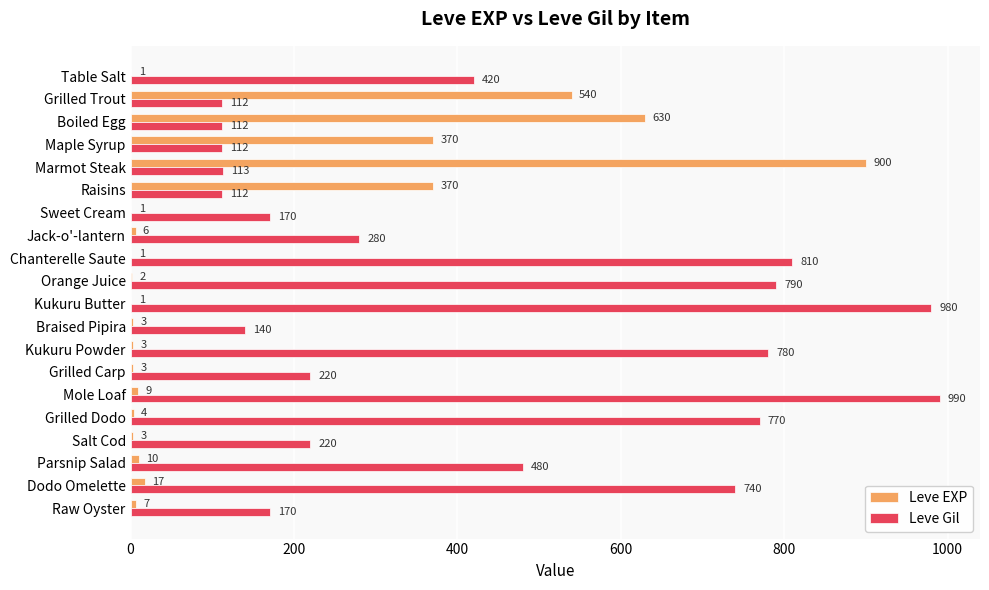

At which label is Leve Gil closest to 551?

Parsnip Salad